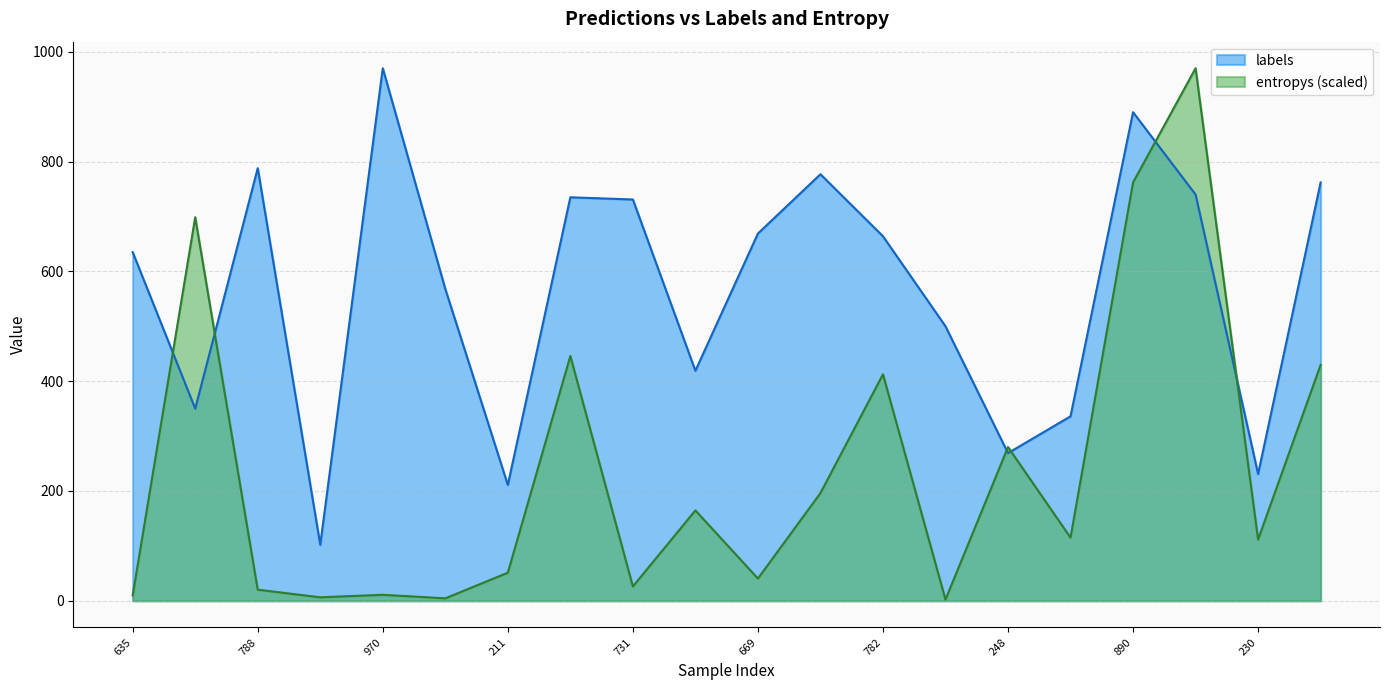

True or false: entropys and labels cross at least once.

True